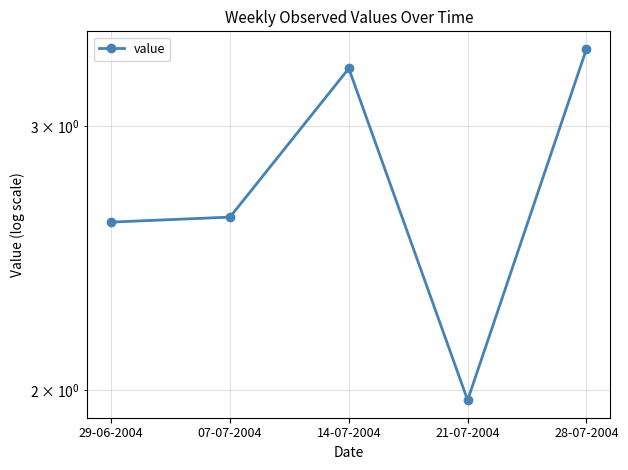

What is the sum of all values?

13.8